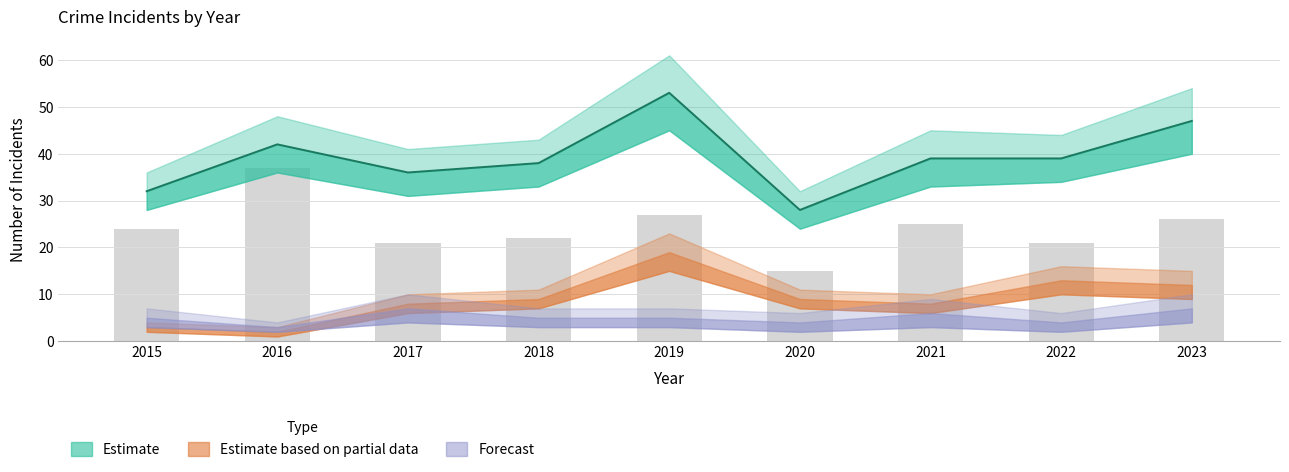

How many data points in Robbery are above 24?

4